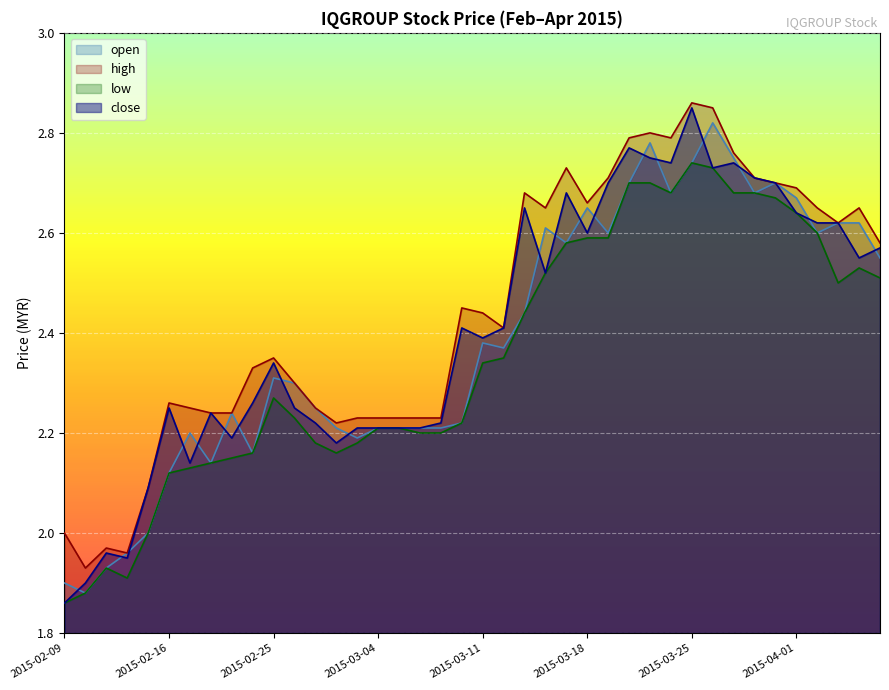

What is the difference between the highest and lowest values at 2015-03-10?

0.2